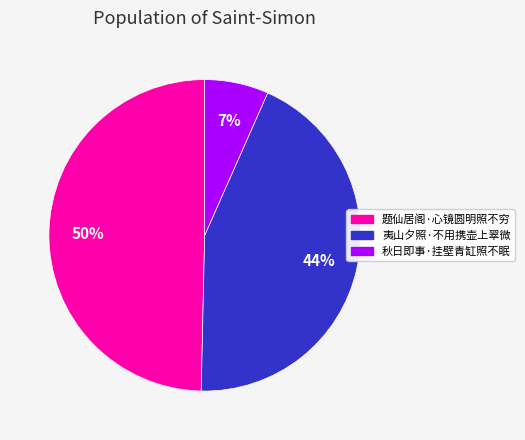

Which category has the biggest portion of the pie?

题仙居阁·心镜圆明照不穷